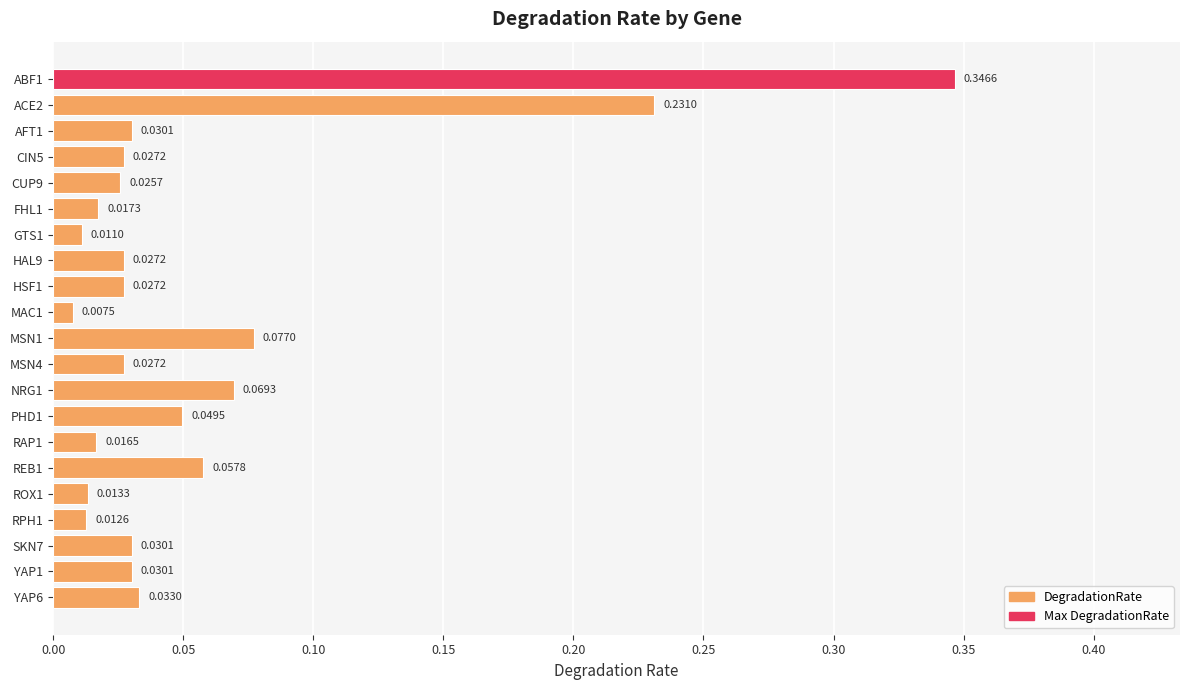

What is the sum of all values?

1.2